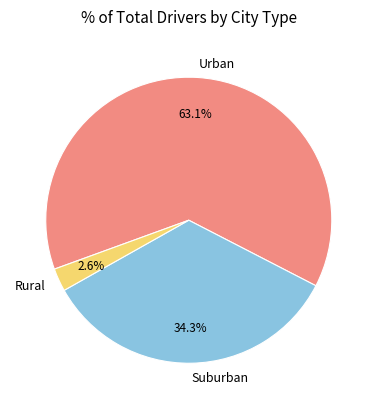

What is the ratio of the value at Urban to the value at Rural?

24.3